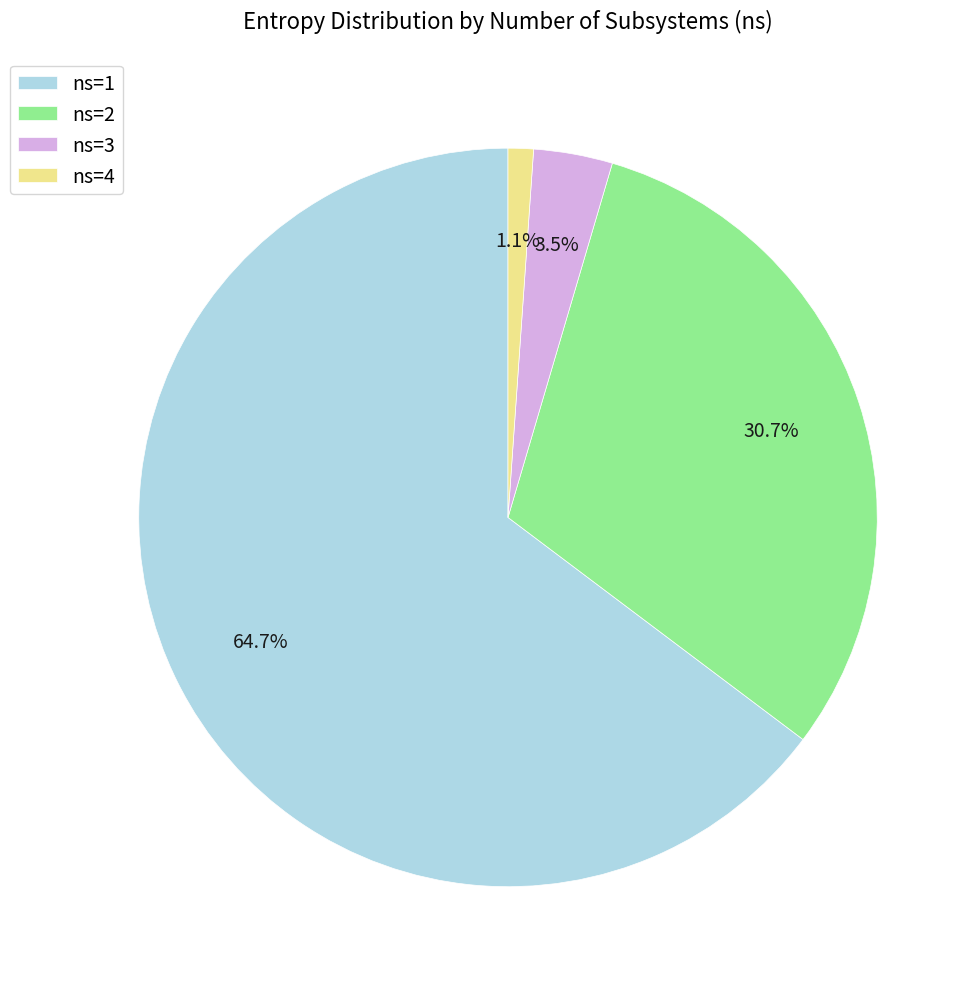

Is there a majority slice in this chart?

Yes